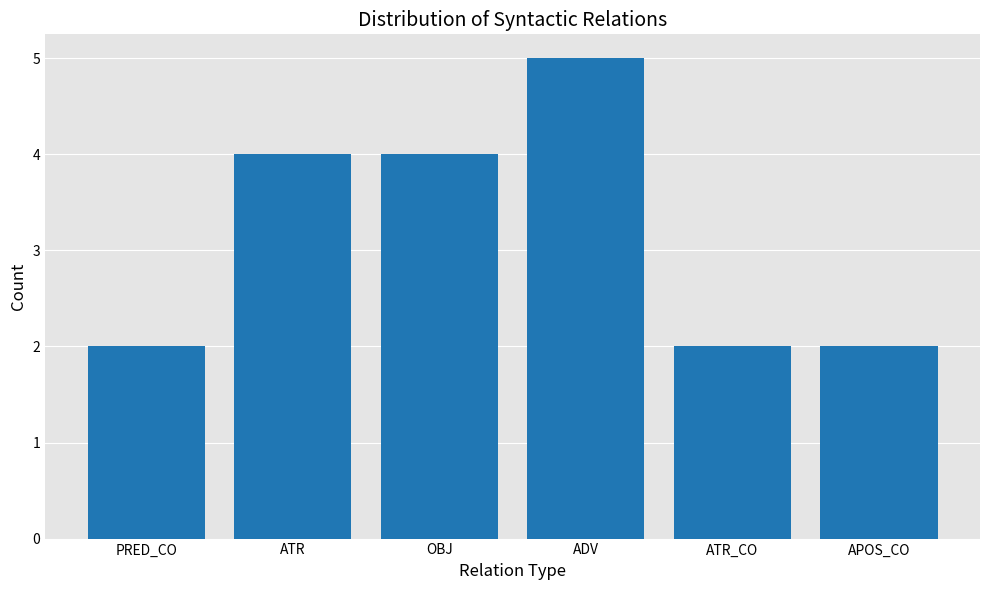

The chart shows a value of 1 at PRED_CO. True or false?

False